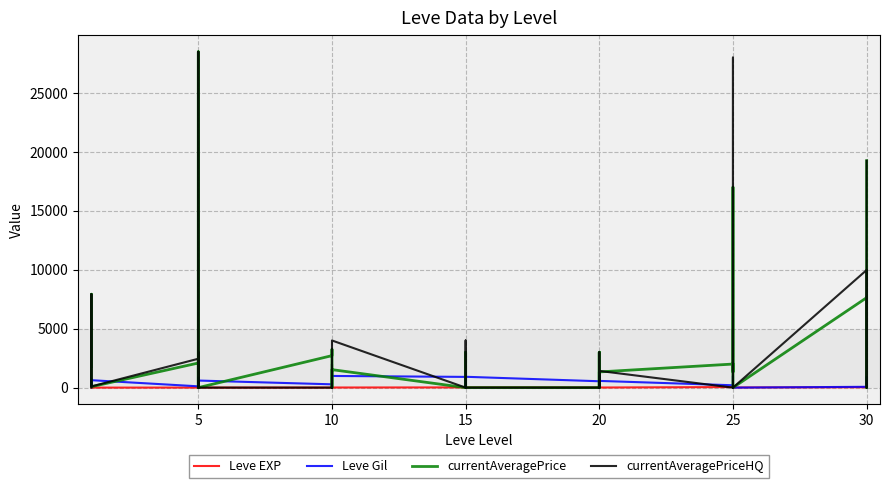

What is the difference between the second highest and minimum values in the Leve EXP series?

61